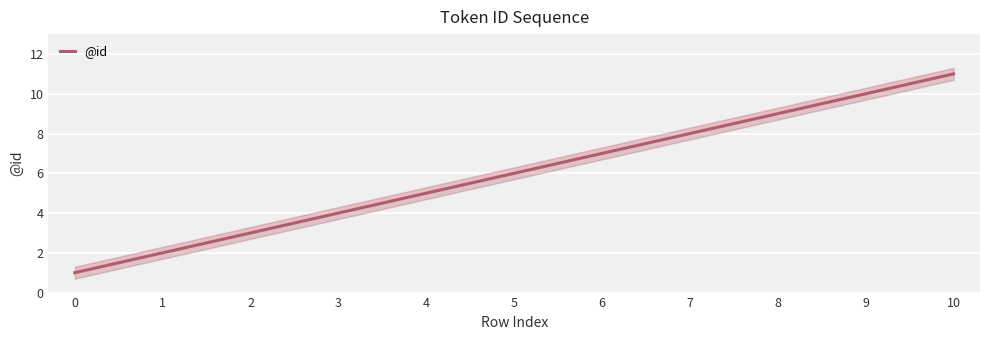

What is the maximum value shown in the chart?

11